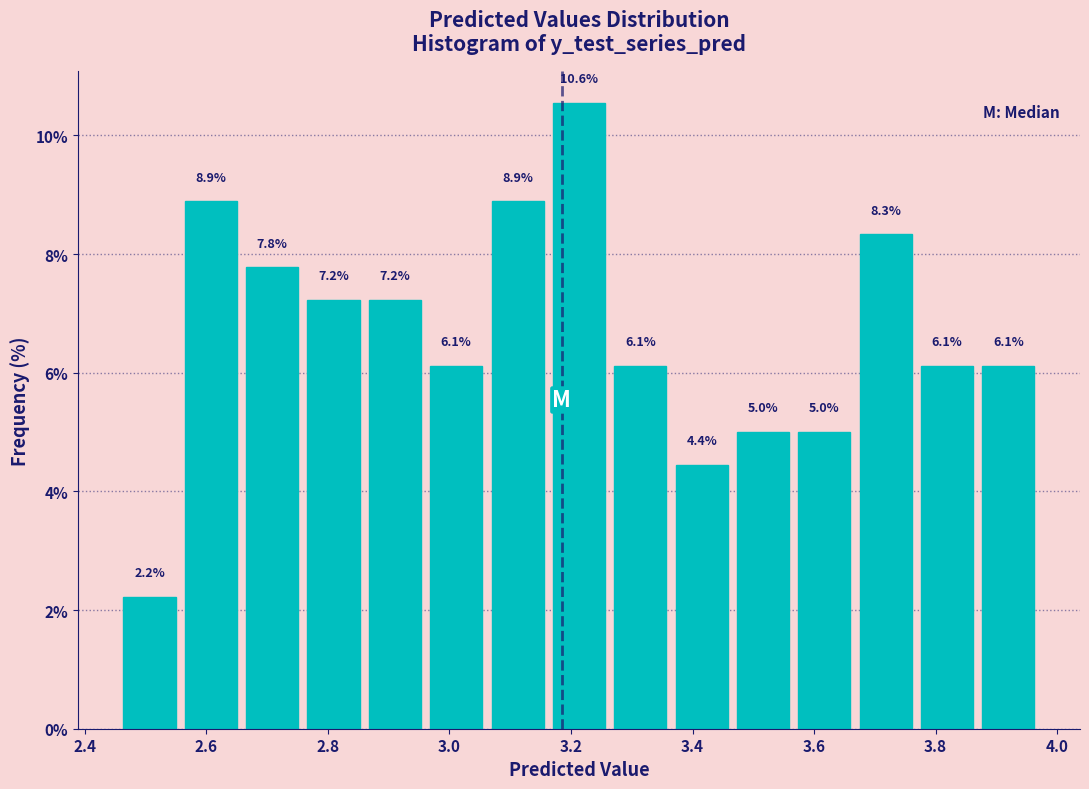

Reading left to right, list every bar in this chart as the range it spans on the x-axis followed by its height. The bar edges are not printed on the chart, so give them approximately, as read against the axis.

2.46 to 2.56: 2.2
2.56 to 2.66: 8.9
2.66 to 2.76: 7.8
2.76 to 2.86: 7.2
2.86 to 2.96: 7.2
2.96 to 3.06: 6.1
3.06 to 3.16: 8.9
3.16 to 3.26: 10.6
3.26 to 3.36: 6.1
3.36 to 3.46: 4.4
3.46 to 3.56: 5.0
3.56 to 3.66: 5.0
3.66 to 3.76: 8.3
3.76 to 3.86: 6.1
3.86 to 3.98: 6.1